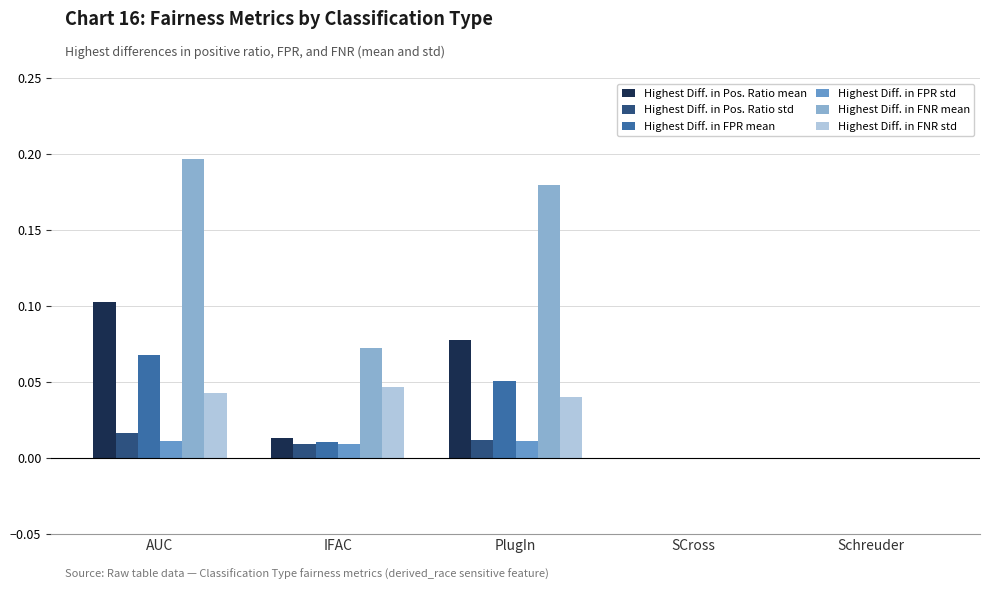

What are all the series names shown in the legend?

Highest Diff. in Pos. Ratio mean, Highest Diff. in Pos. Ratio std, Highest Diff. in FPR mean, Highest Diff. in FPR std, Highest Diff. in FNR mean, Highest Diff. in FNR std